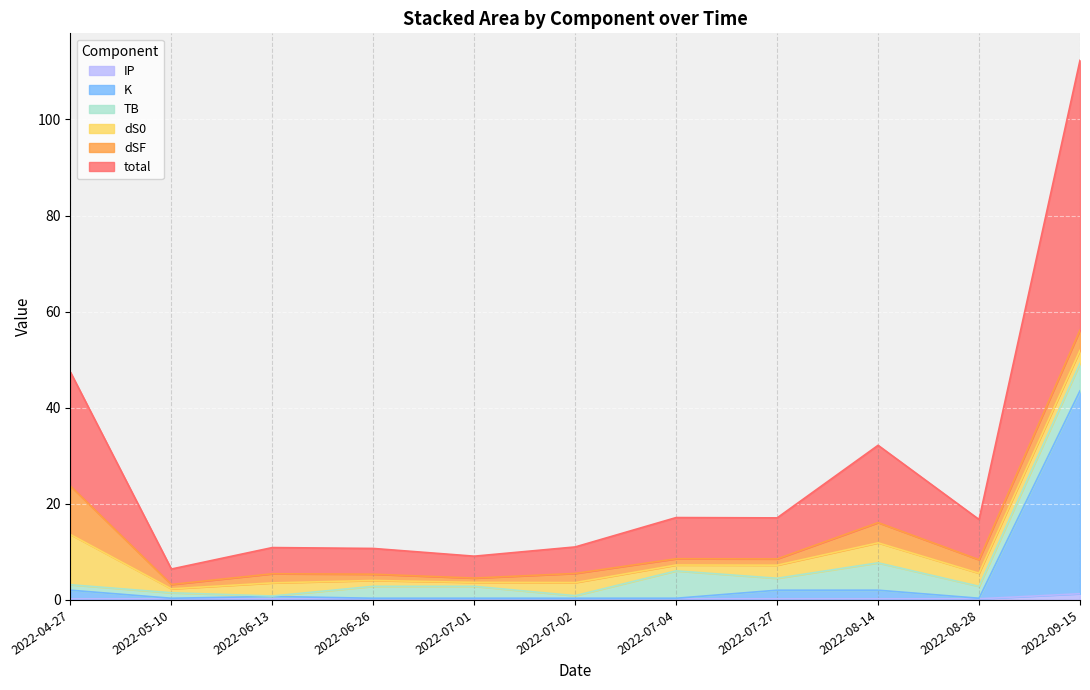

What is the label of the 8th point from the left?

2022-07-27